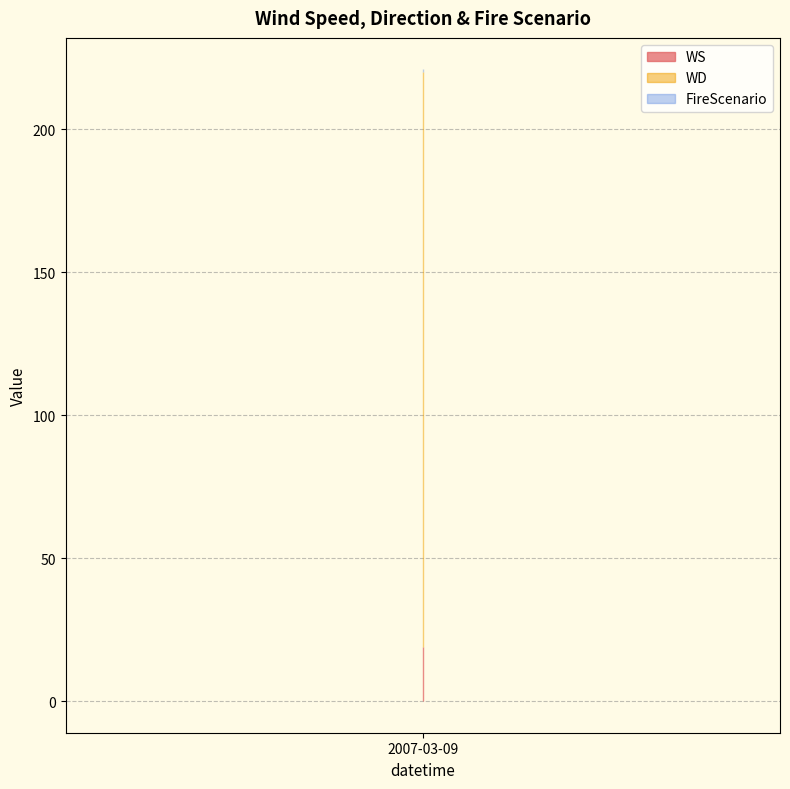

How many data points does each series have?

24